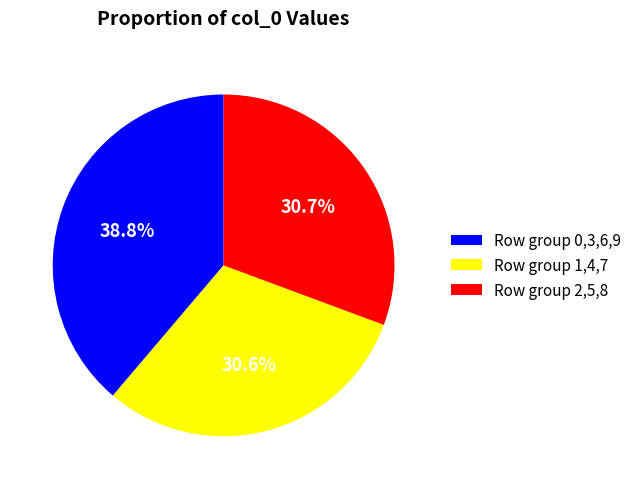

What is the ratio of the value at Row group 2,5,8 to the value at Row group 0,3,6,9?

0.8